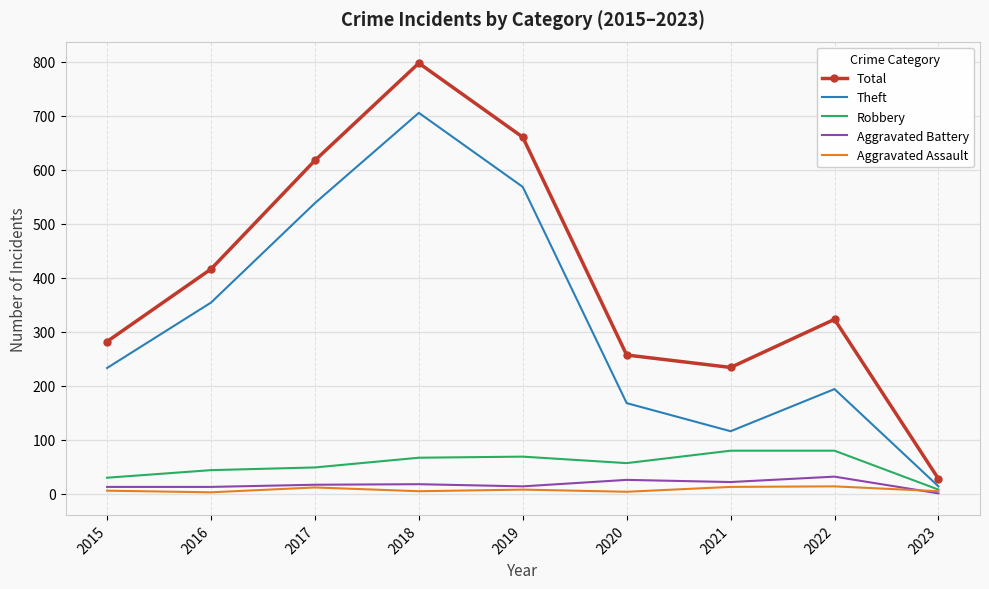

True or false: Aggravated Assault has a value of 12 at 2017.

True